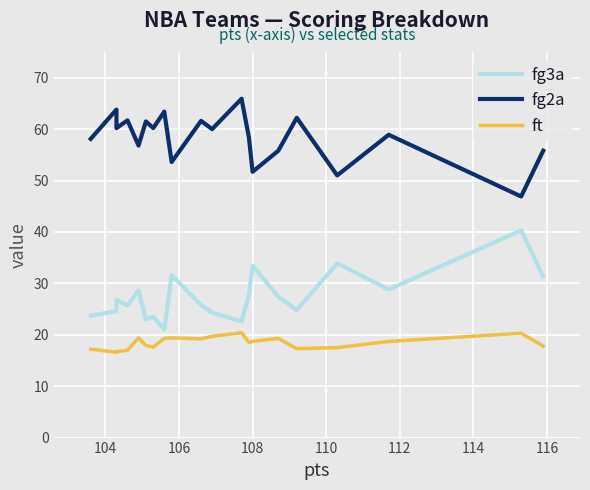

Is this an area chart (filled region under the line)?

No